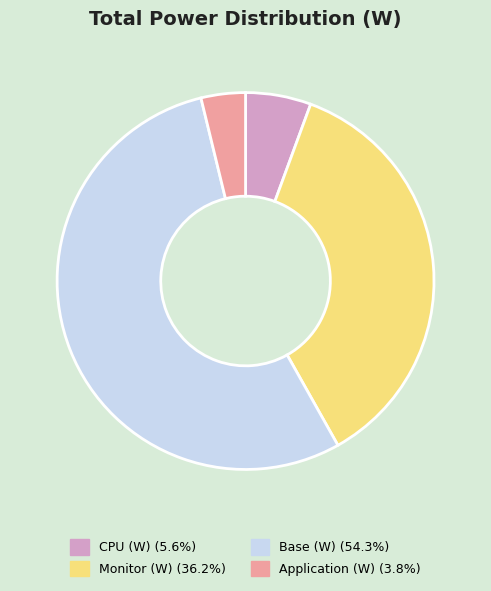

Does any single category account for the majority?

Yes